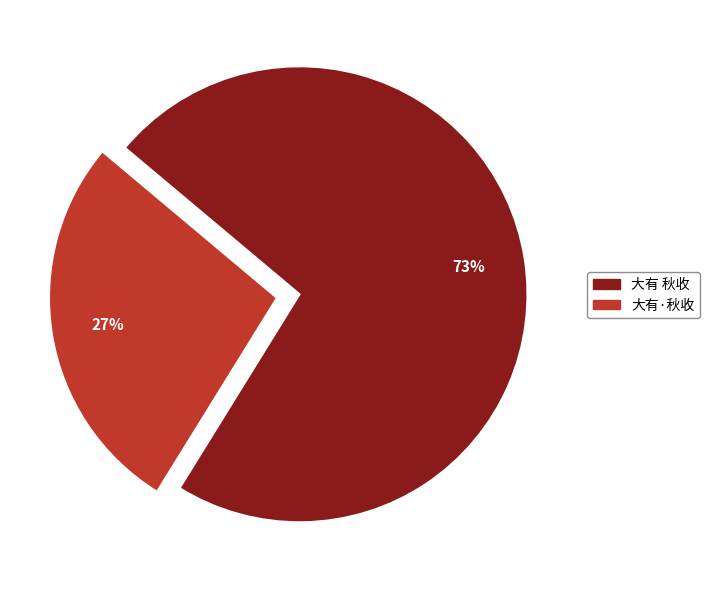

To the nearest percent, what is the combined percentage of 大有 秋收 and 大有·秋收?

100%